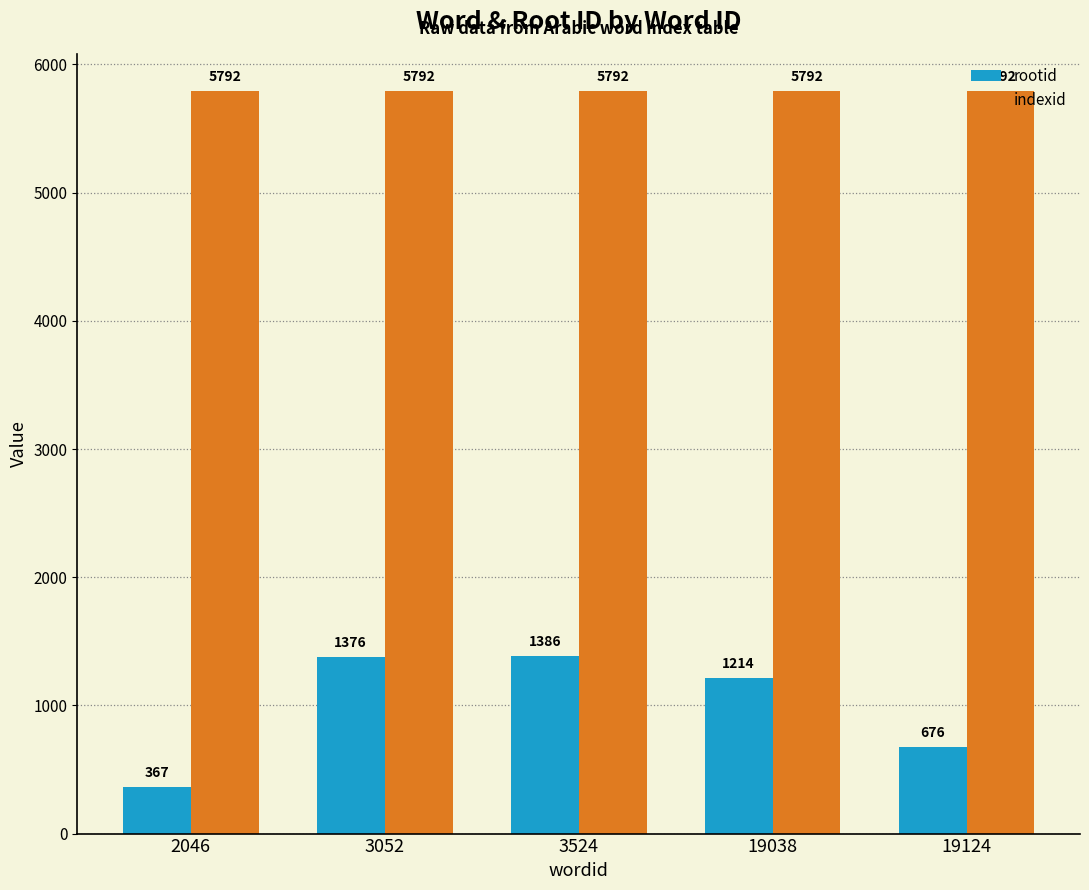

What is the highest value of the indexid series?

5792